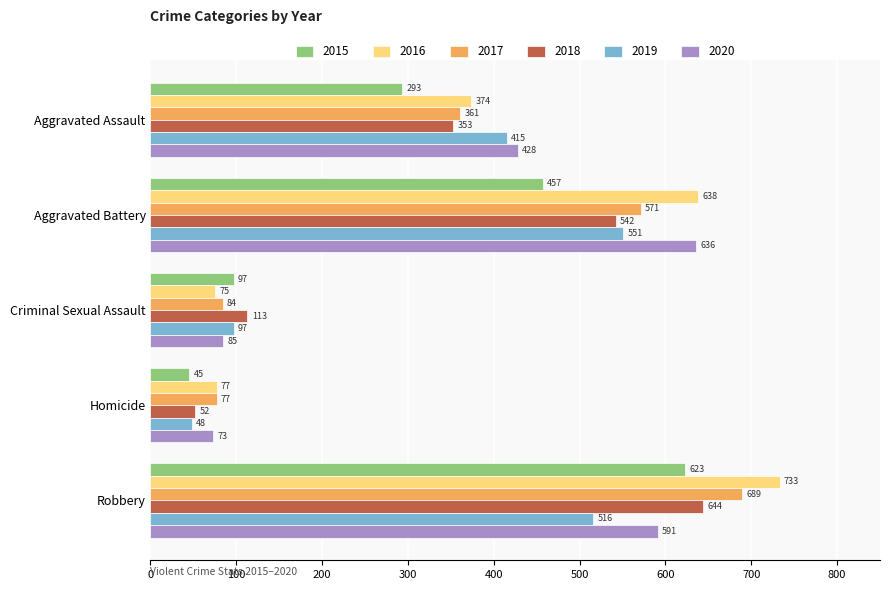

List the series in order of their peak value, highest first.

2016, 2017, 2018, 2020, 2015, 2019